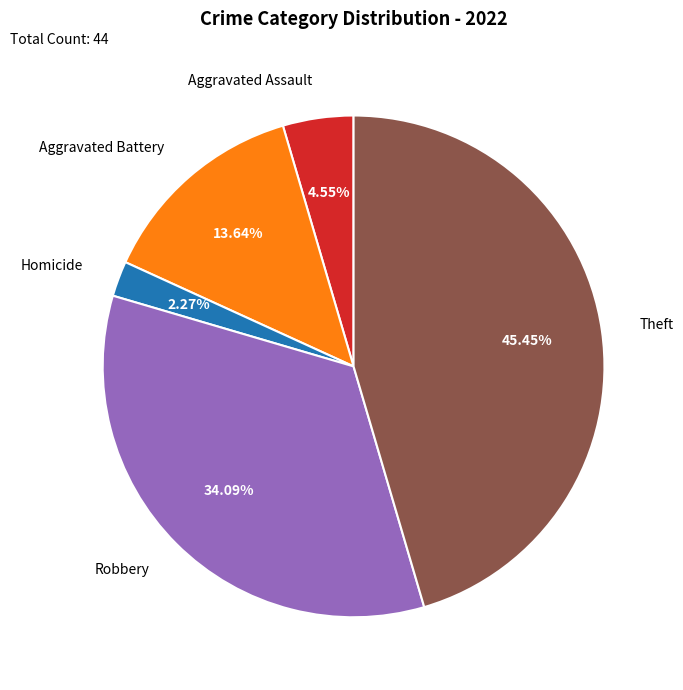

How many slices are in this pie chart?

5